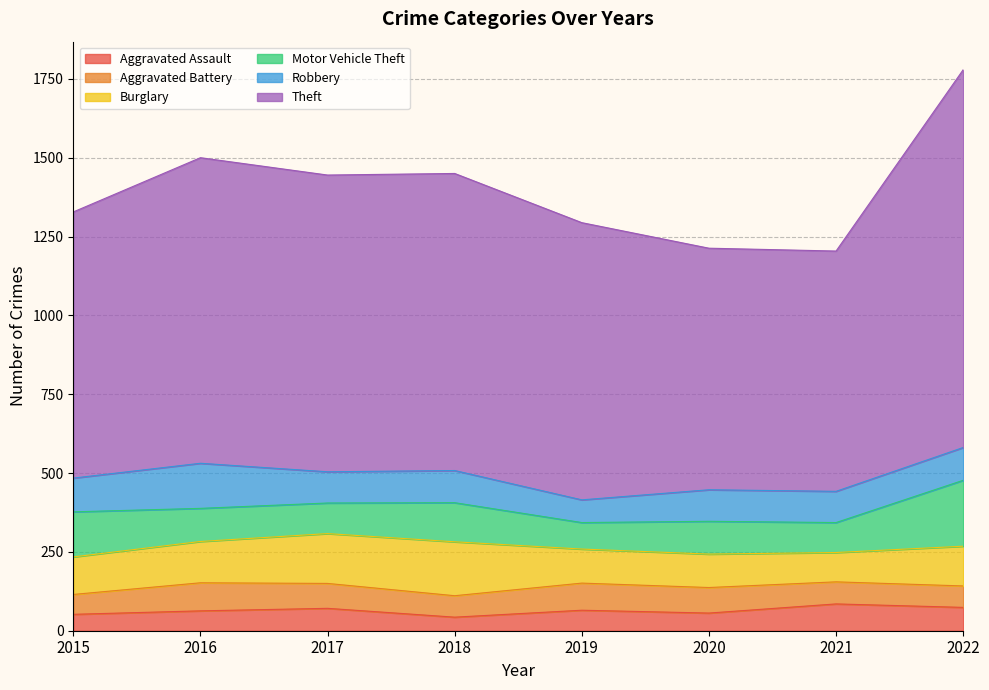

True or false: Theft and Robbery cross at least once.

False